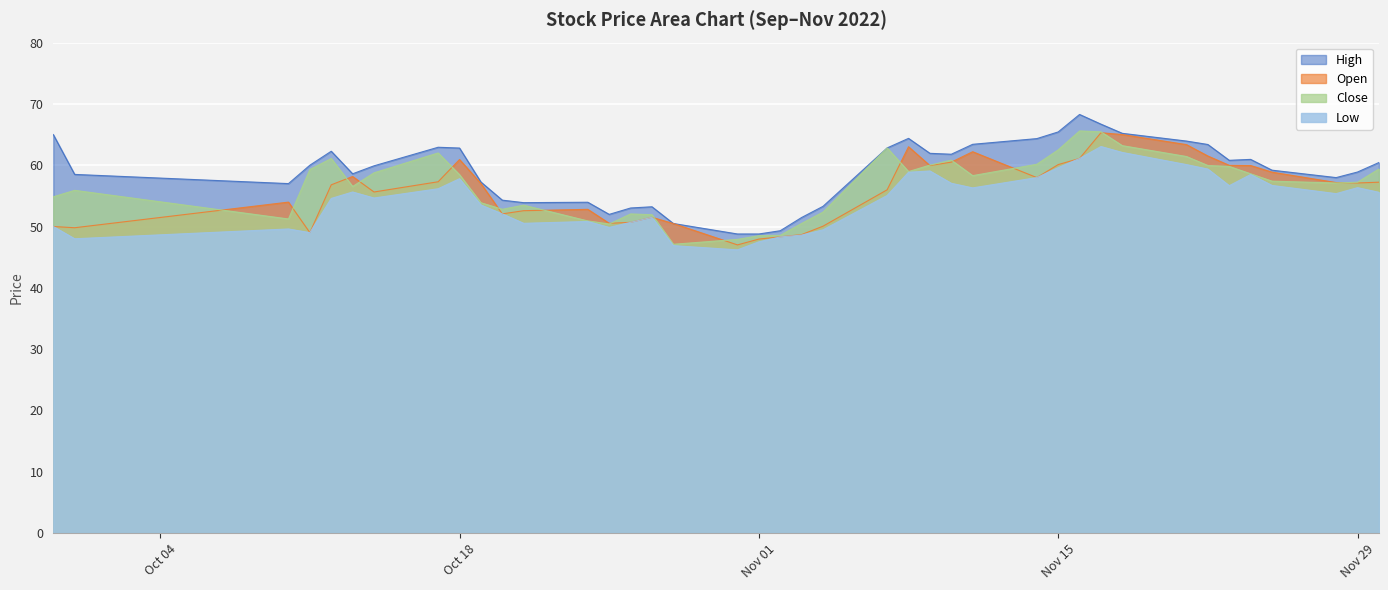

Is the value of high at 2022-11-30 greater than the value of close at 2022-10-27?

Yes